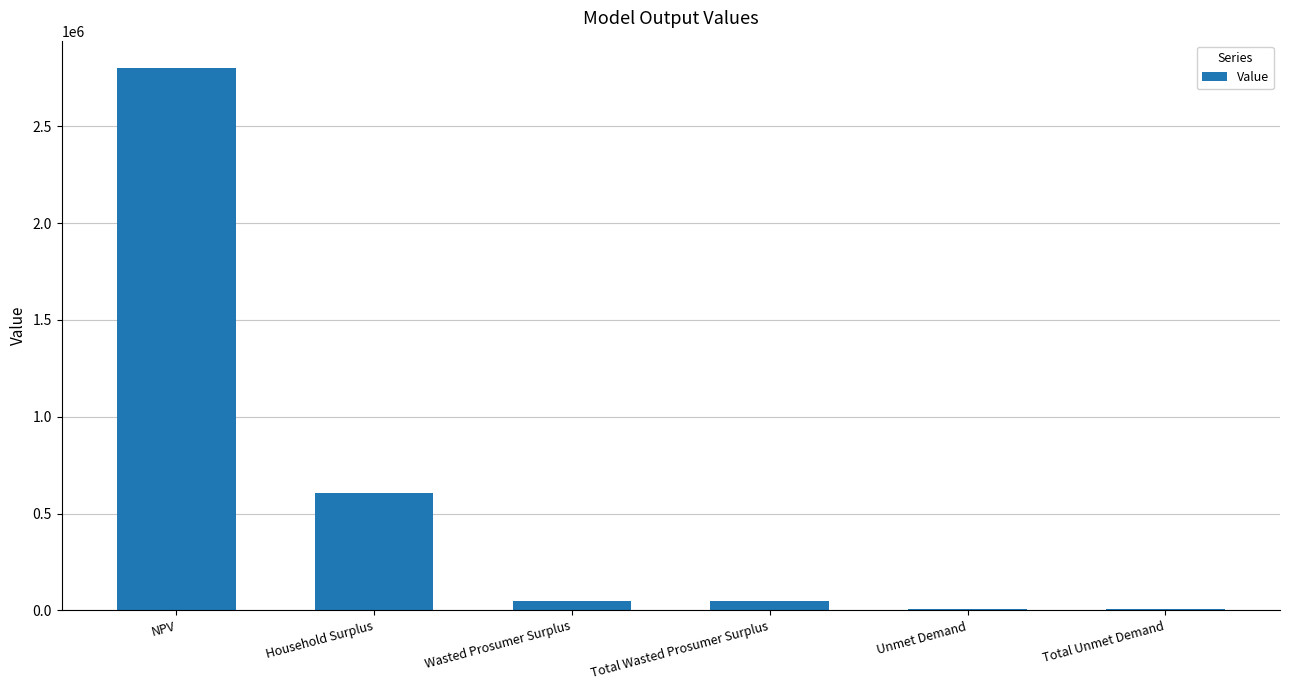

Are the bars horizontal?

No